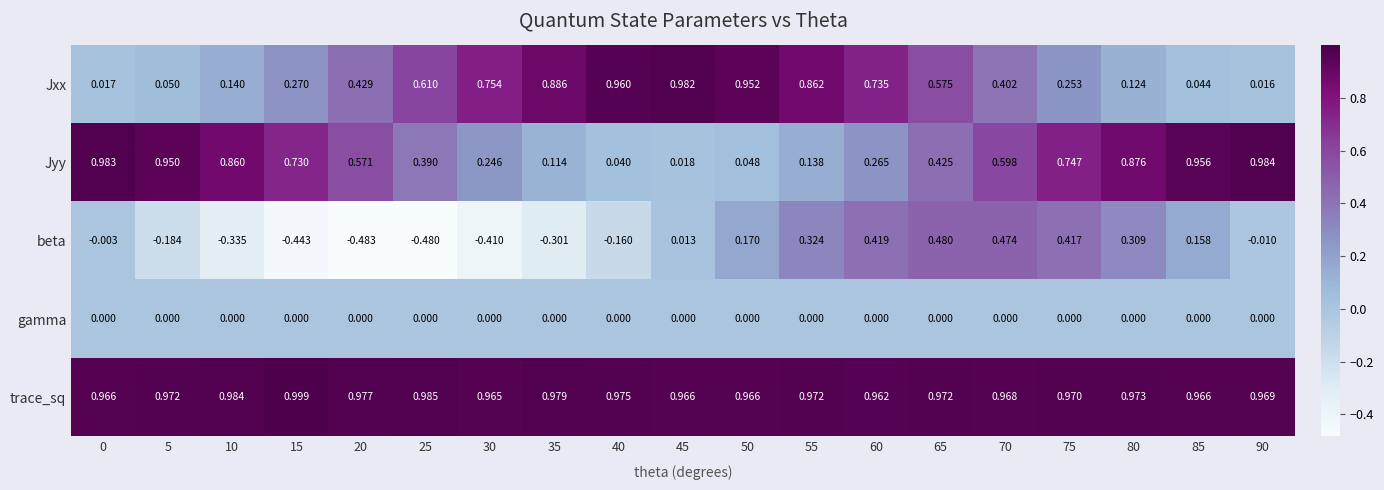

Which series has the largest total across all categories?

trace_sq